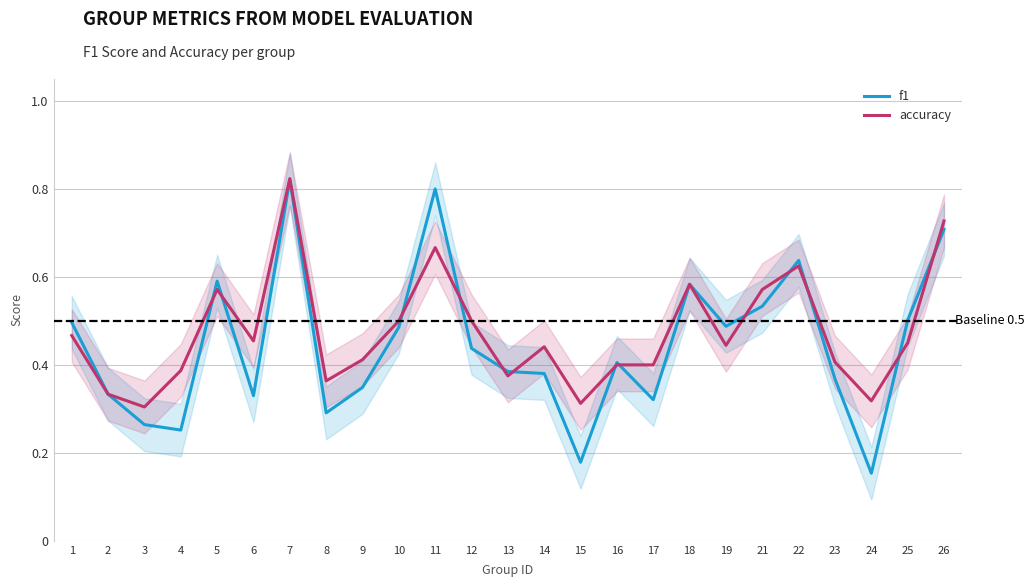

At how many categories does at least one series exceed 0?

25